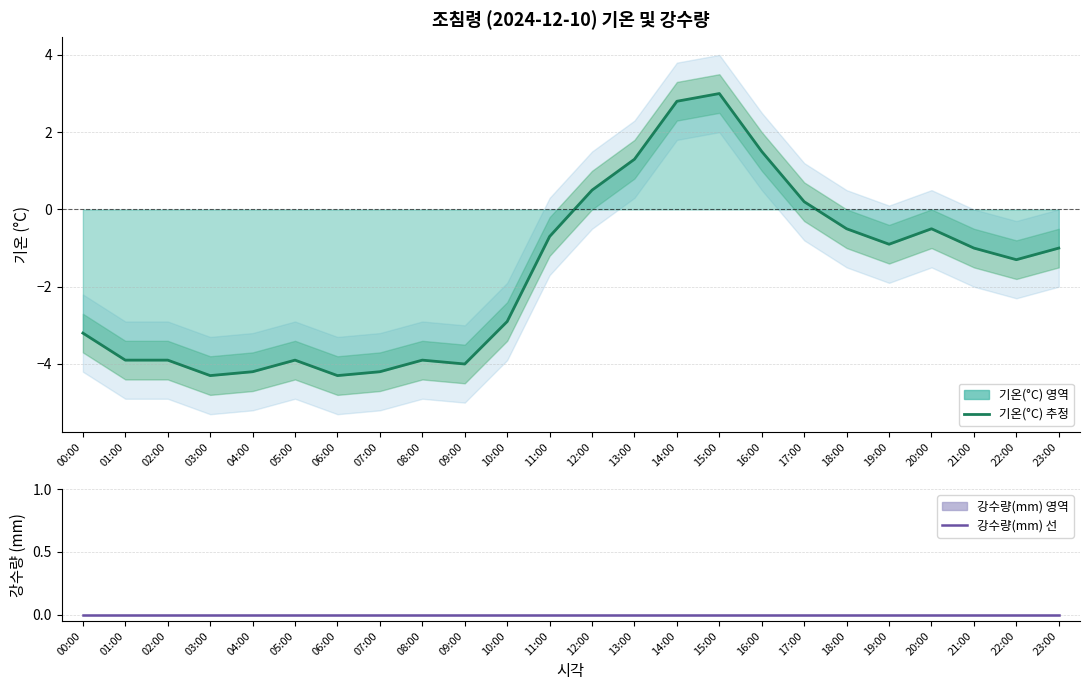

List the labels in order of 강수량(mm) 선 value, largest first.

00:00, 01:00, 02:00, 03:00, 04:00, 05:00, 06:00, 07:00, 08:00, 09:00, 10:00, 11:00, 12:00, 13:00, 14:00, 15:00, 16:00, 17:00, 18:00, 19:00, 20:00, 21:00, 22:00, 23:00